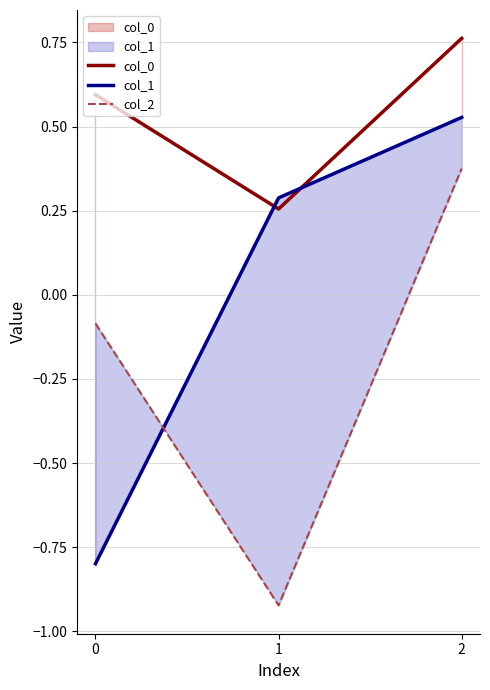

What is the minimum value for col_2?

-0.9